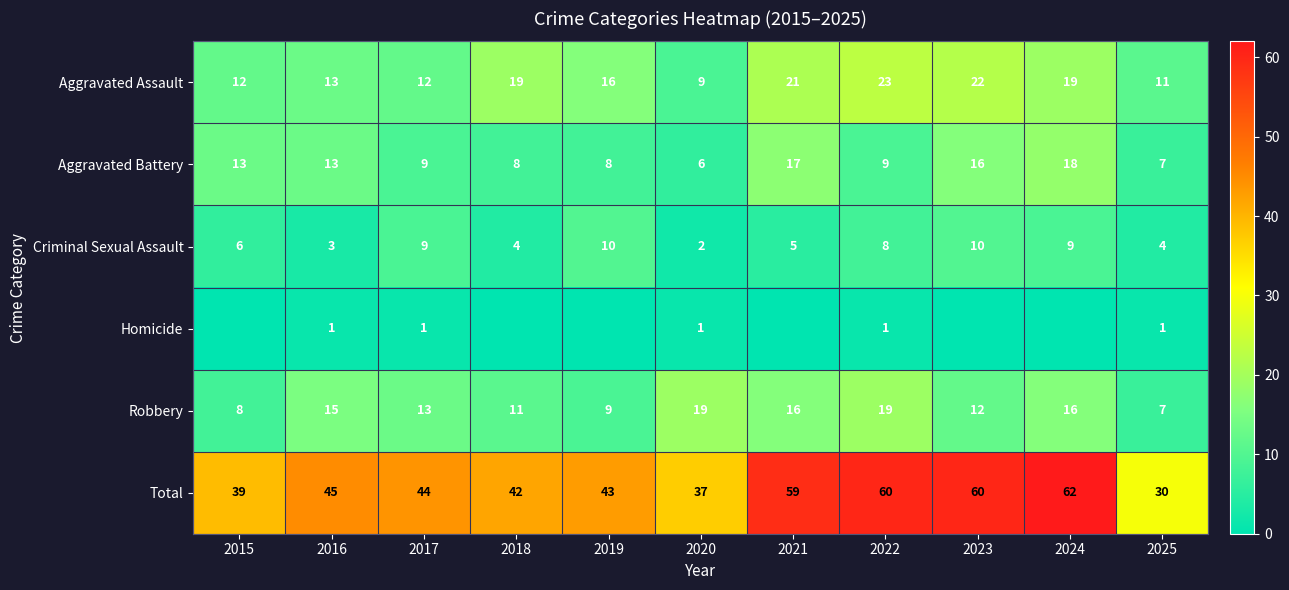

Is it true that Total equals 42 at 2025?

False